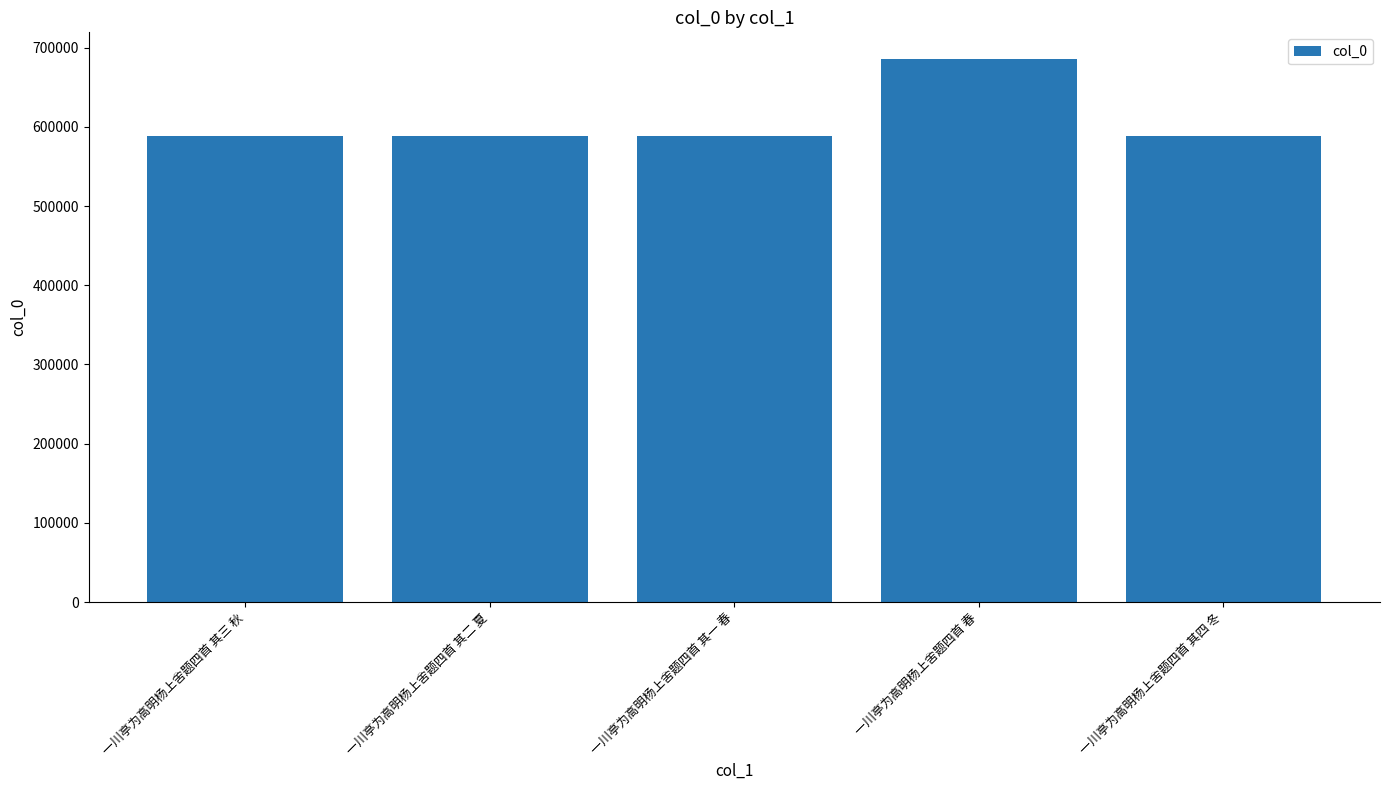

The value at 一川亭为高明杨上舍题四首 其四 冬 is 588097. True or false?

True